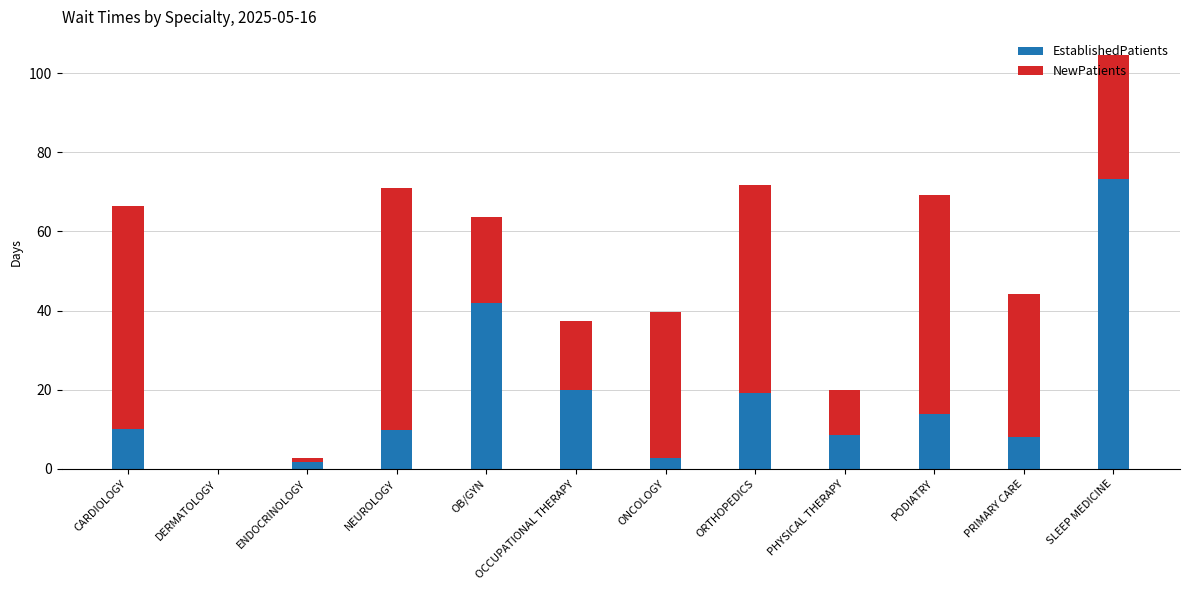

True or false: EstablishedPatients has a value of 8.0 at PRIMARY CARE.

True